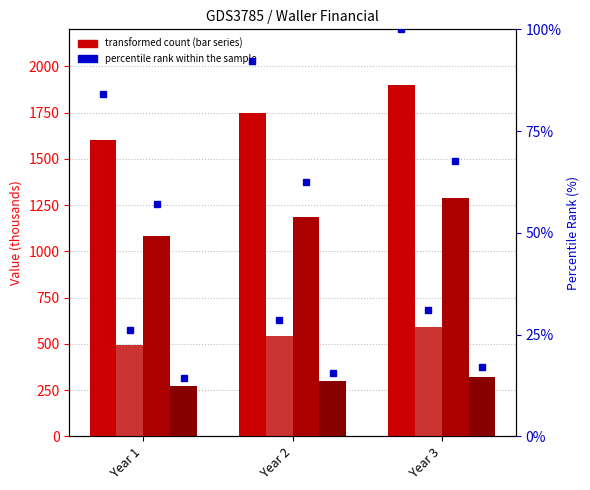

At how many categories does at least one series exceed 942?

3